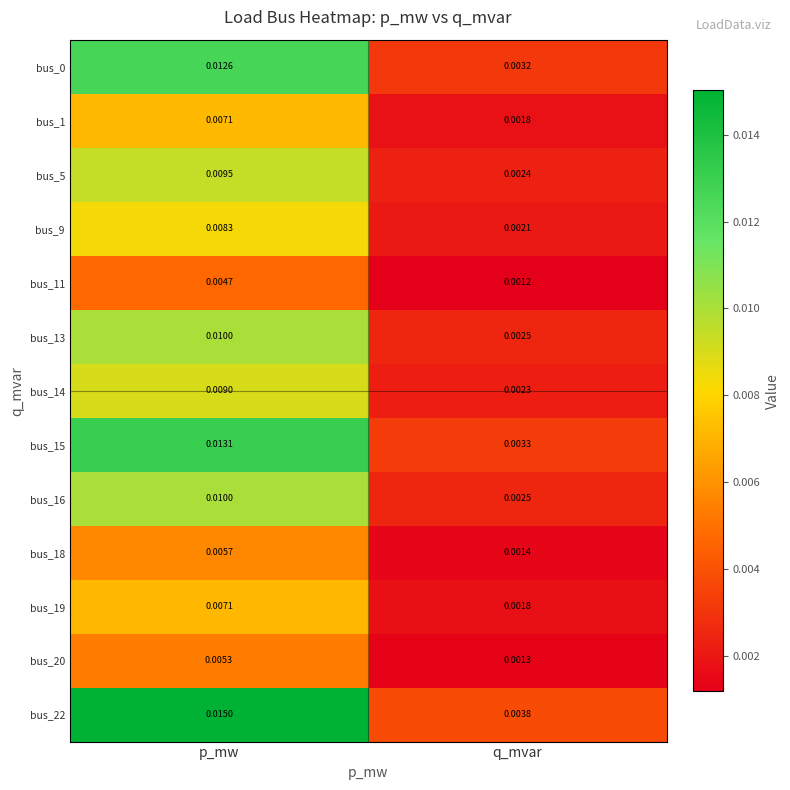

Which category has the highest value in the bus_0 series?

p_mw